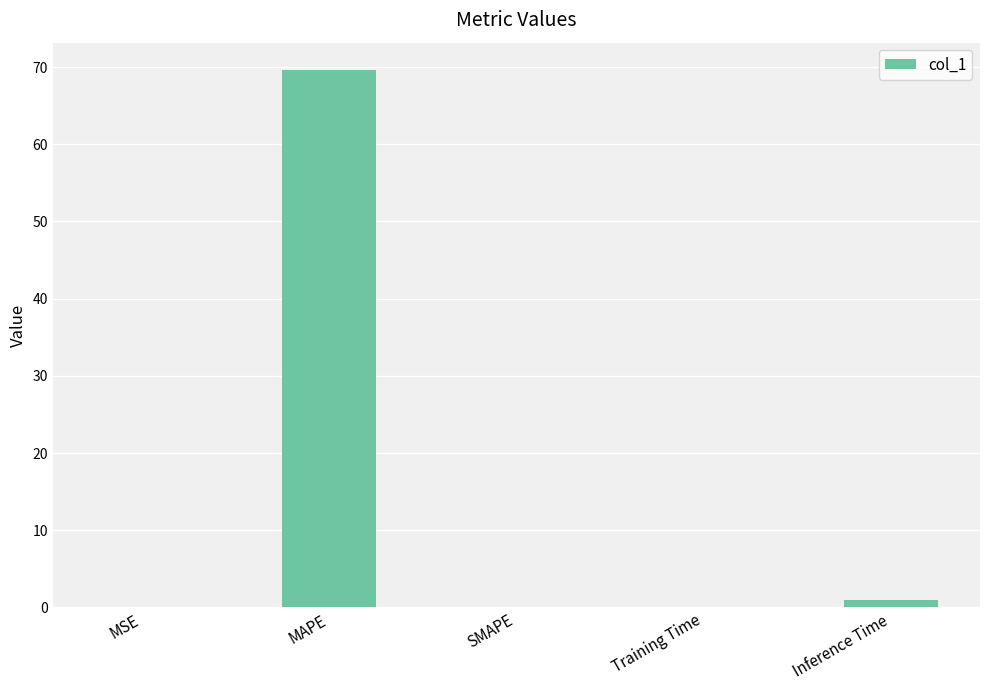

What is the maximum value shown in the chart?

69.7